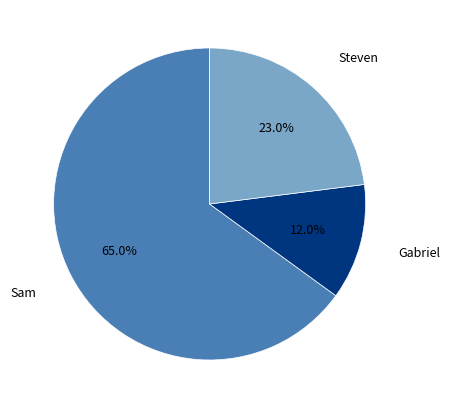

Is there any slice that represents more than half of the pie?

Yes